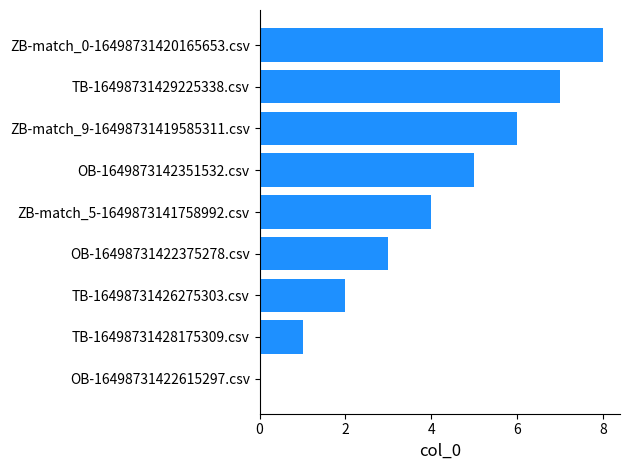

Which category has the highest value across all series?

ZB-match_0-16498731420165653.csv